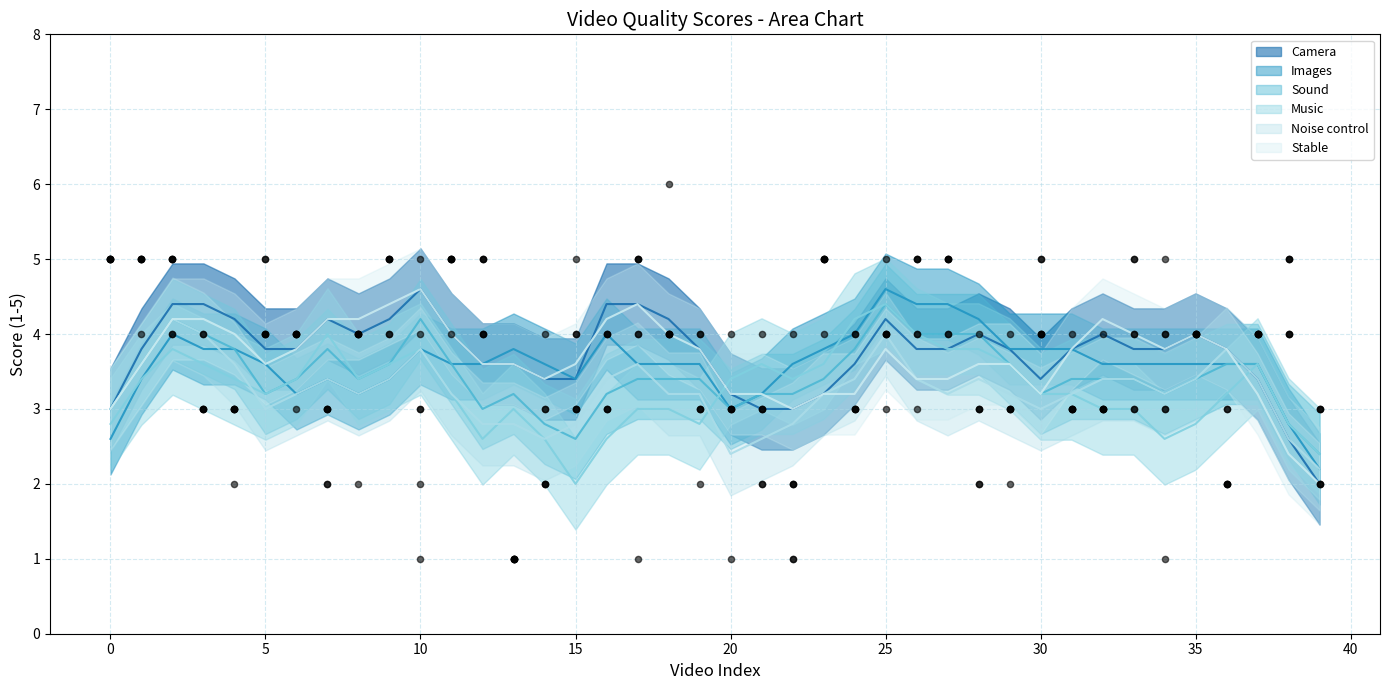

Which series reaches the minimum Y coordinate?

Camera